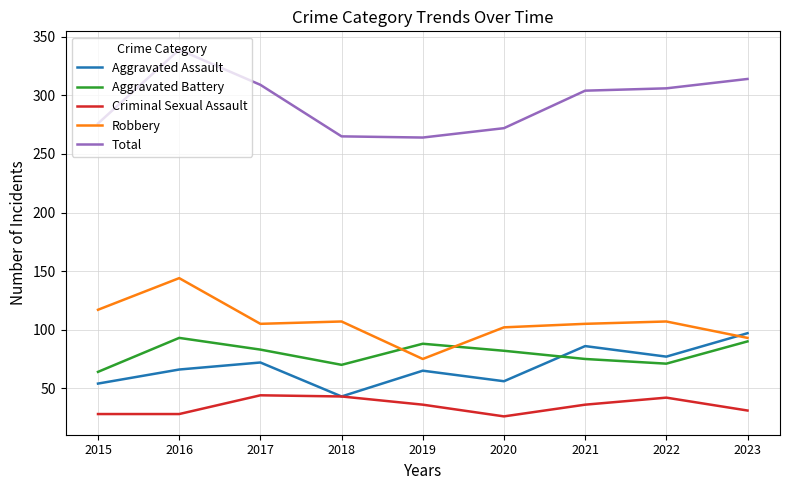

What is the total value across all series at 2015?

539